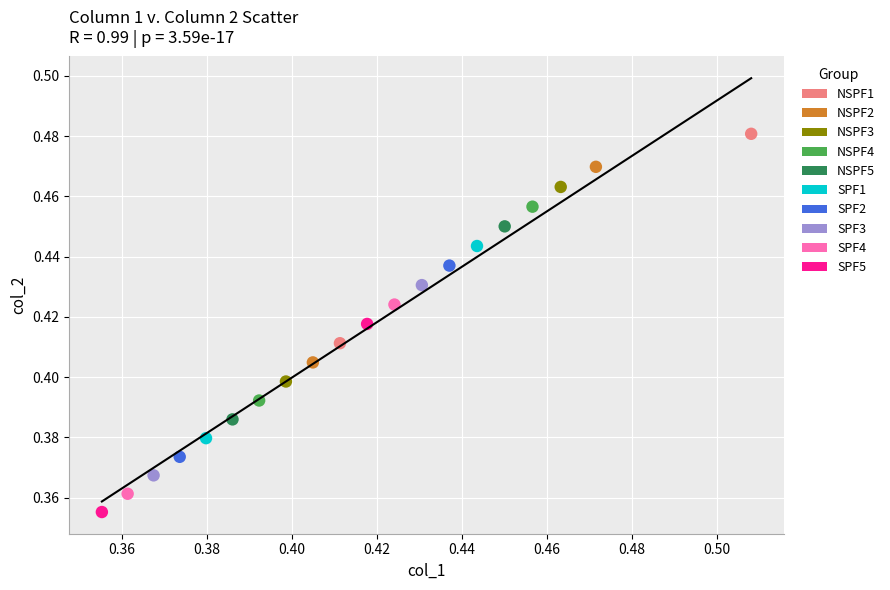

What are all the series names shown in the legend?

NSPF1, NSPF2, NSPF3, NSPF4, NSPF5, SPF1, SPF2, SPF3, SPF4, SPF5